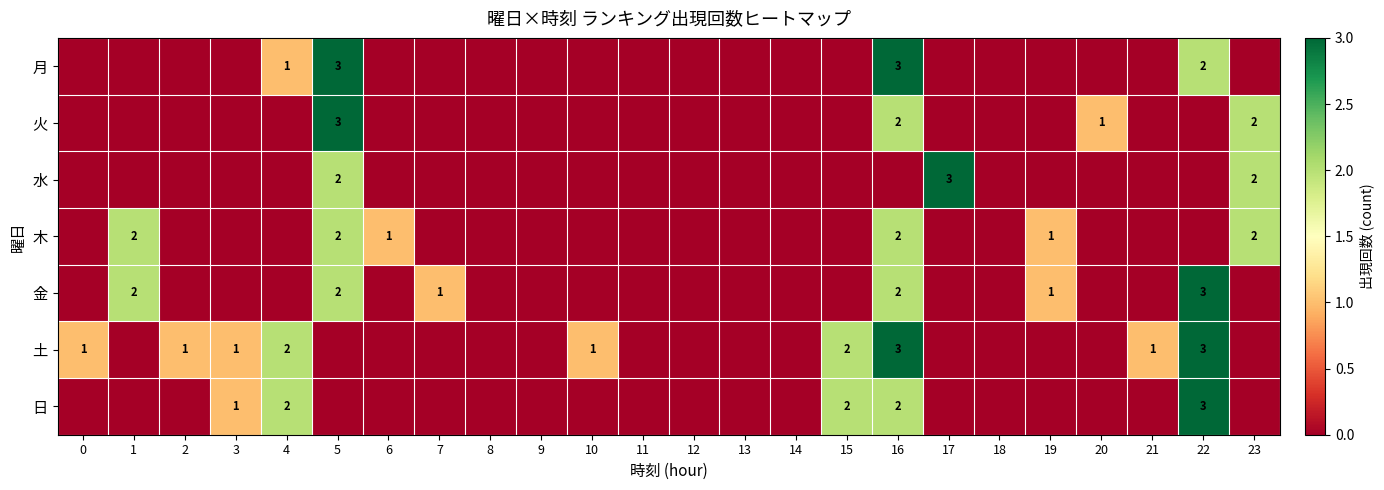

What is the spread (max minus min) of values at 23?

2